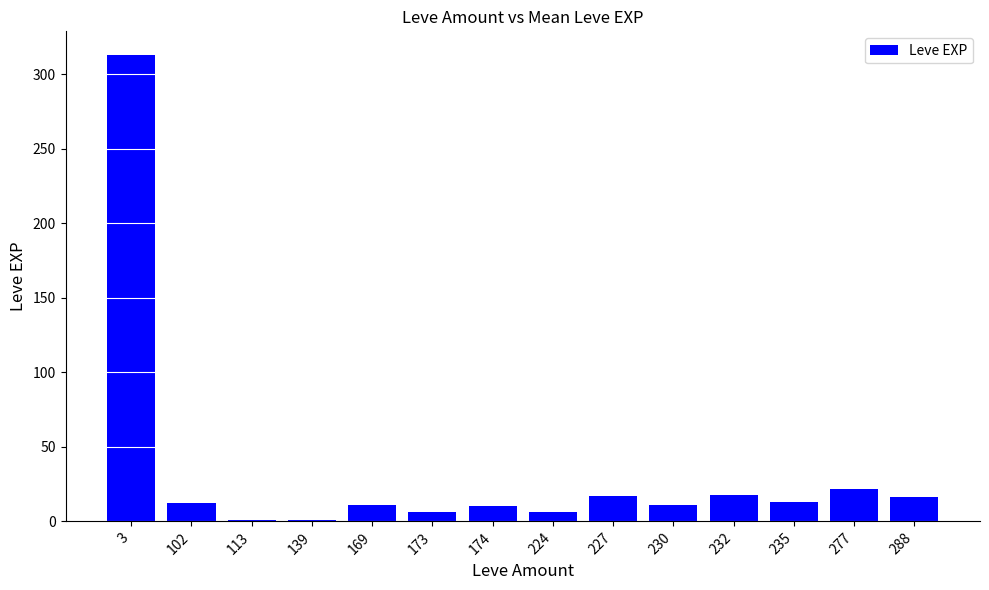

The chart shows a value of 12.5 at 102. True or false?

True